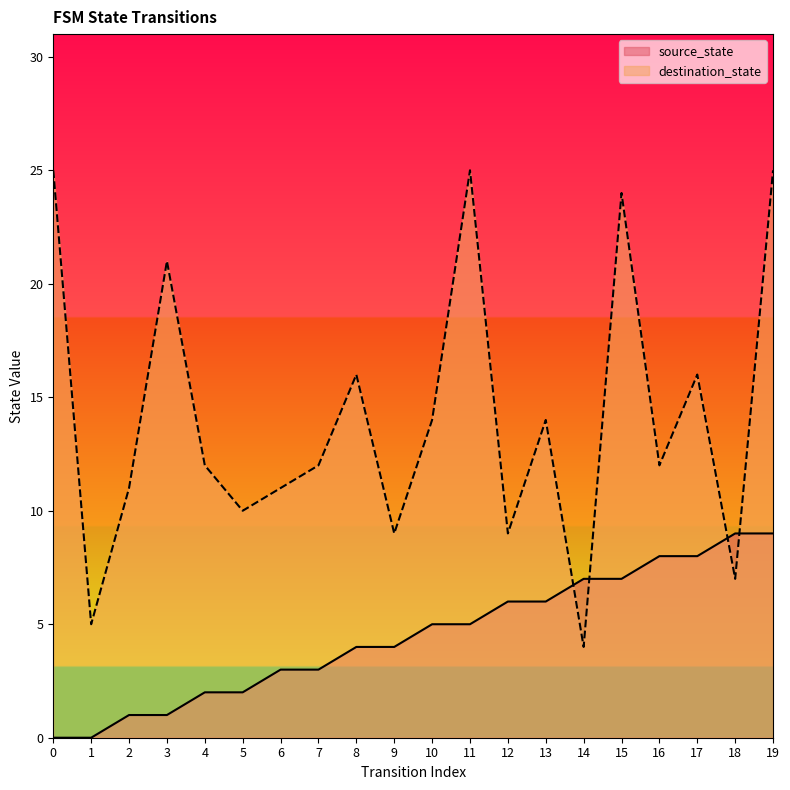

Which has a higher value, 17 or 6?

17